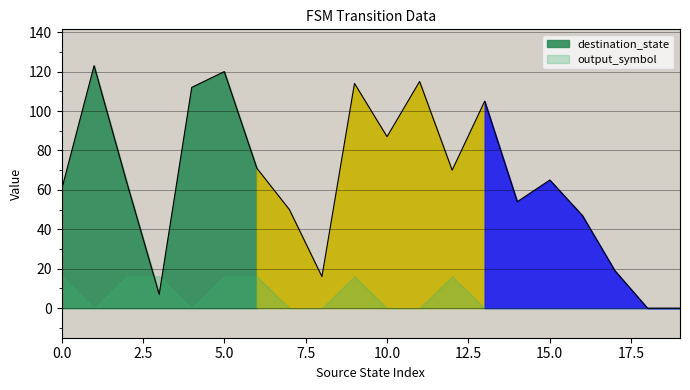

Which has a higher value, 4 or 1?

1